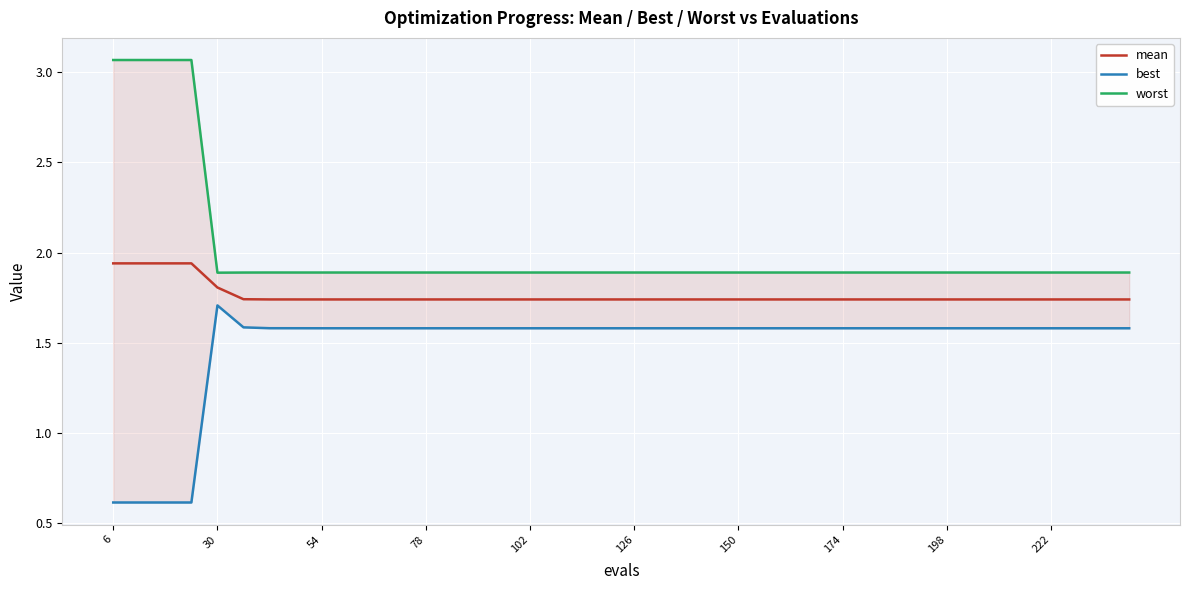

The mean series shows 0.9 at 102. True or false?

False